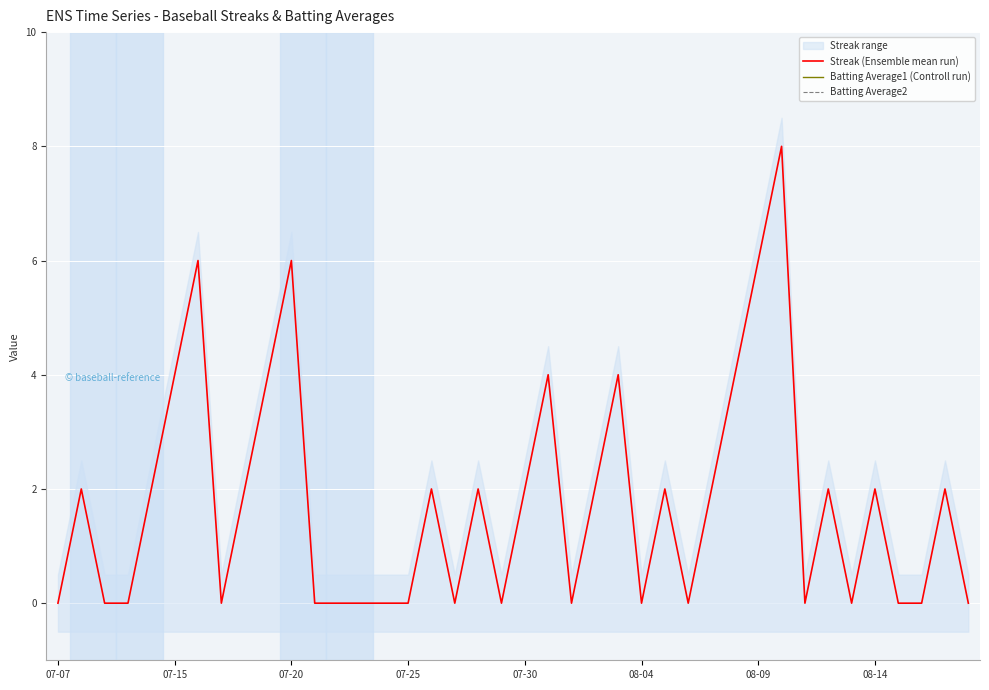

The Streak (Ensemble mean run) series shows 3 at 07-07. True or false?

False